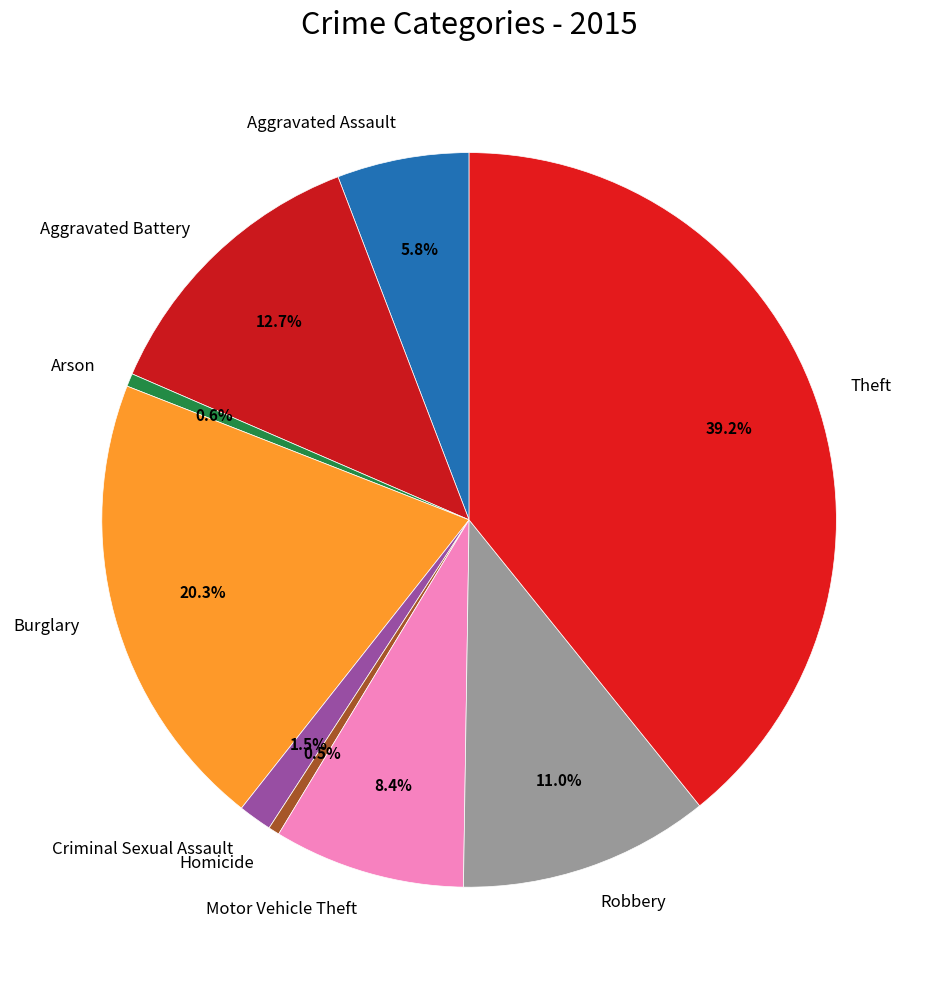

What portion of the pie excludes Burglary?

79.7%